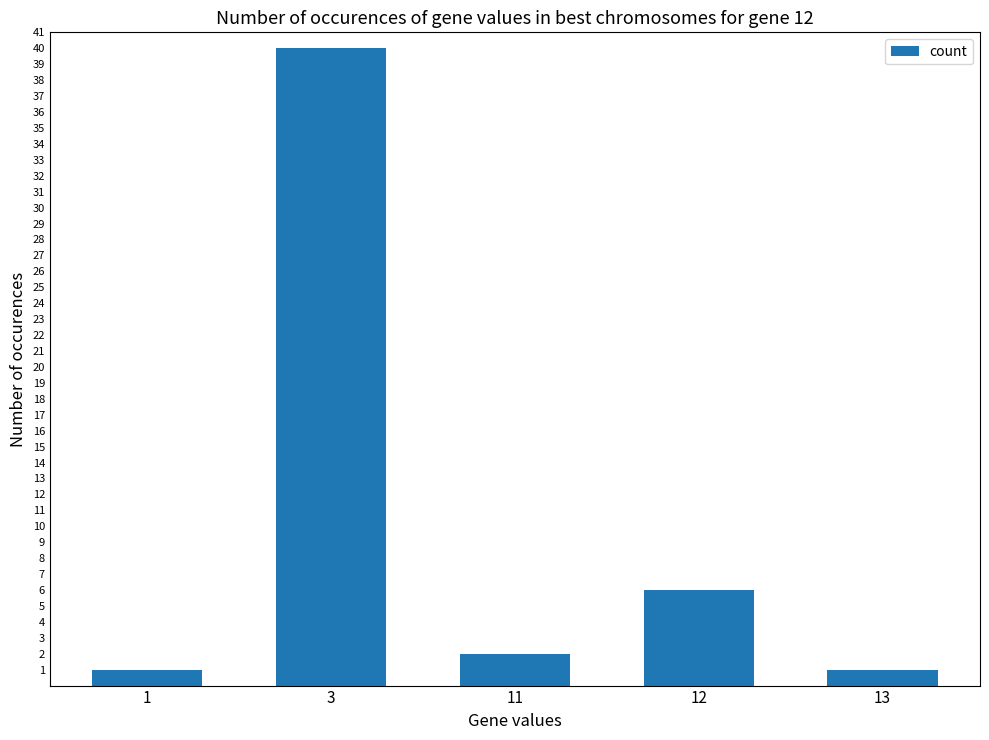

Where is the data nearest to the value 20?

12